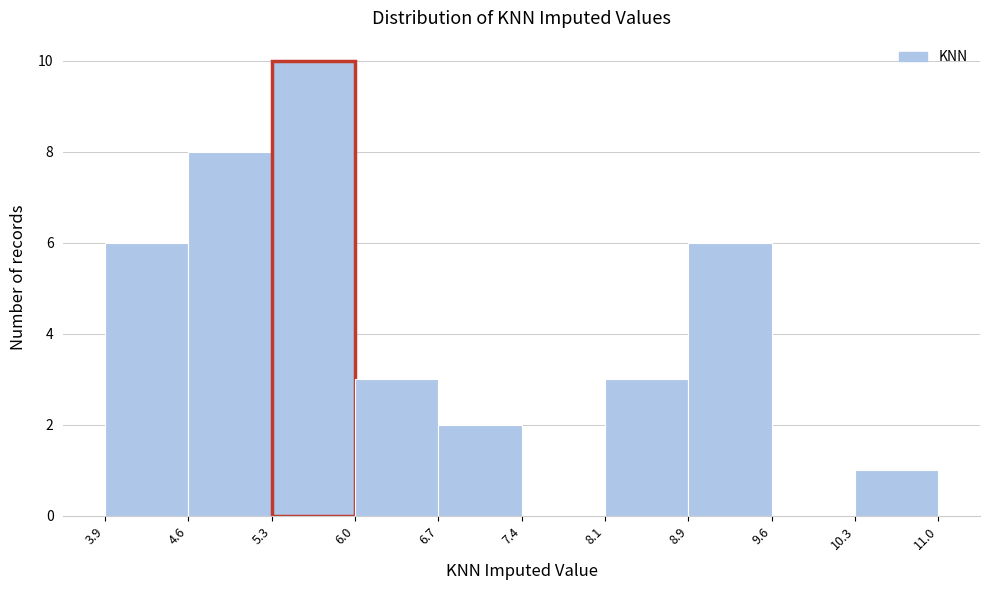

Reading left to right, transcribe this chart: for each bar, give the range it covers on the x-axis and its height. The values are not printed on the chart, so give them approximately, as read against the axis.

3.9 to 4.6: 6
4.6 to 5.3: 8
5.3 to 6.0: 10
6.0 to 6.7: 3
6.7 to 7.4: 2
7.4 to 8.1: 0
8.1 to 8.9: 3
8.9 to 9.6: 6
9.6 to 10.3: 0
10.3 to 11.0: 1